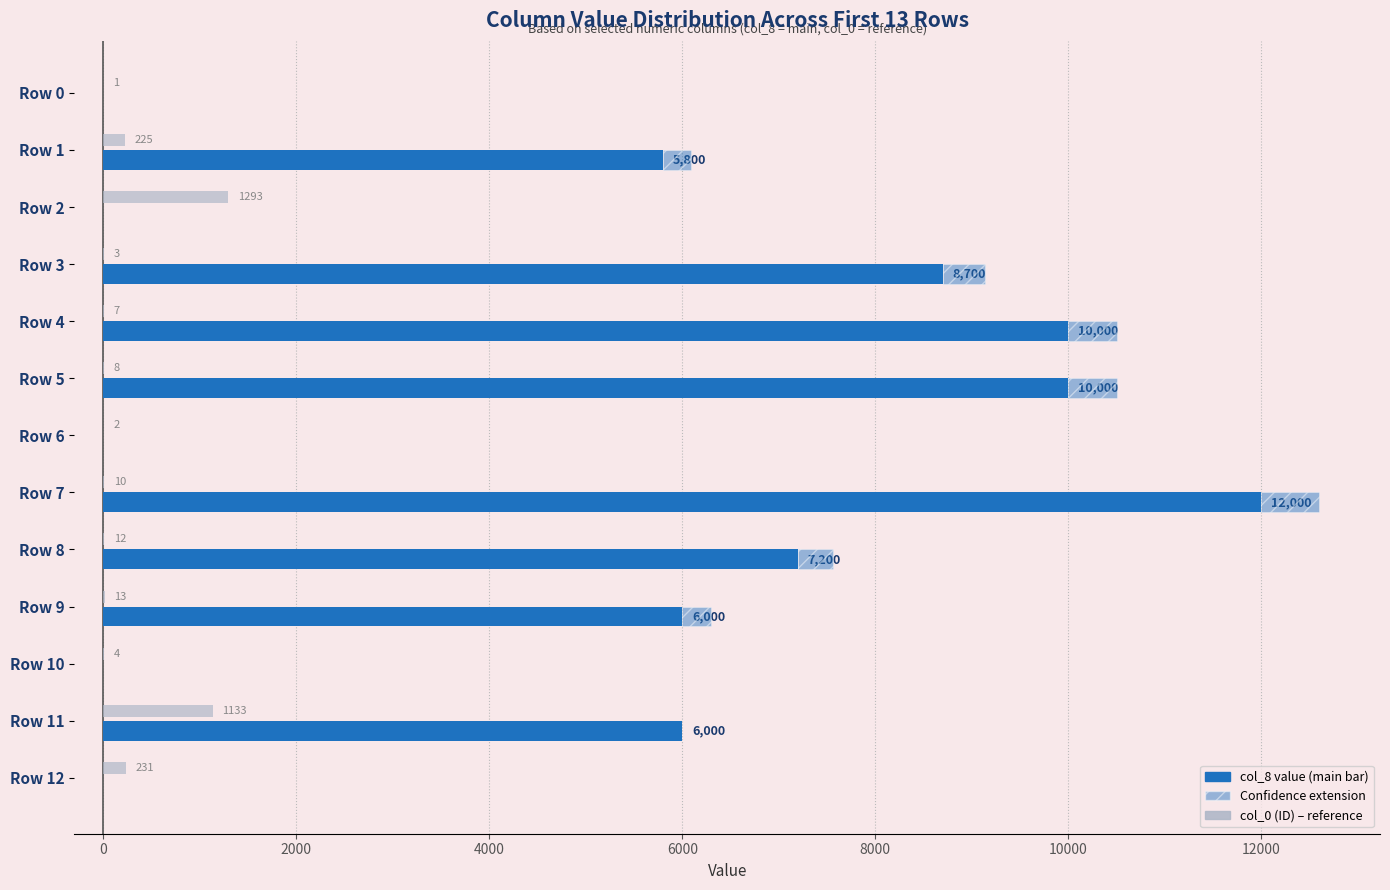

Reading left to right, what are all the values shown in this chart?

col_8 (val_a): 0	5800	0	8700	10000	10000	0	12000	7200	6000	0	6000	0
col_0 (ID) – last result: 1	225	1293	3	7	8	2	10	12	13	4	1133	231